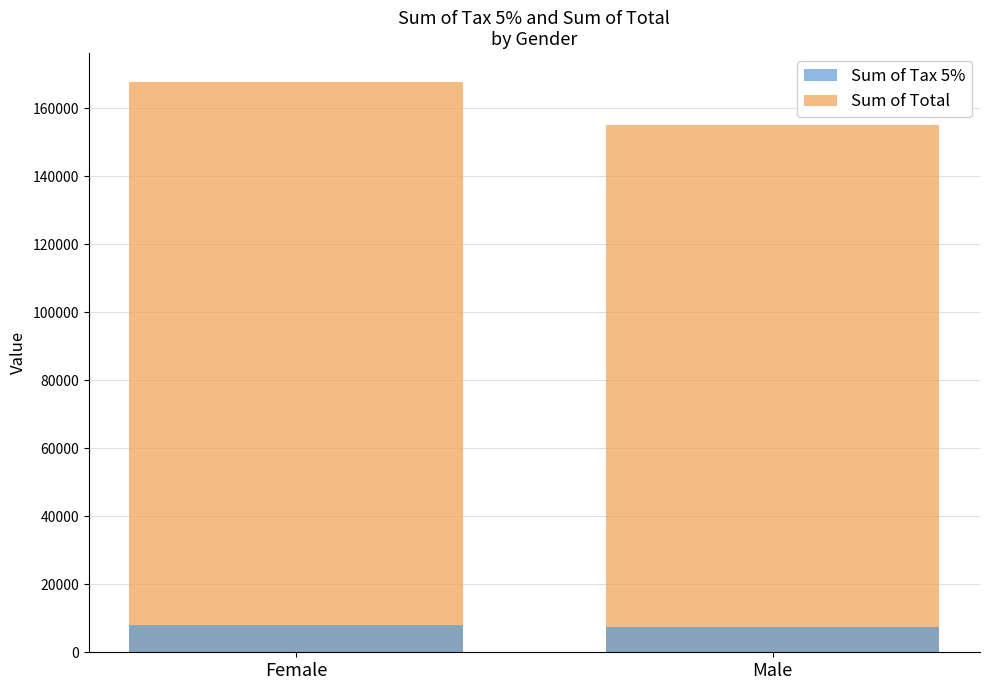

Count the number of data series in this chart.

2